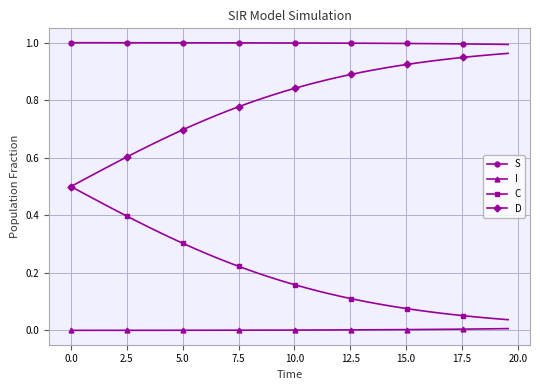

Which series has the largest total across all categories?

S